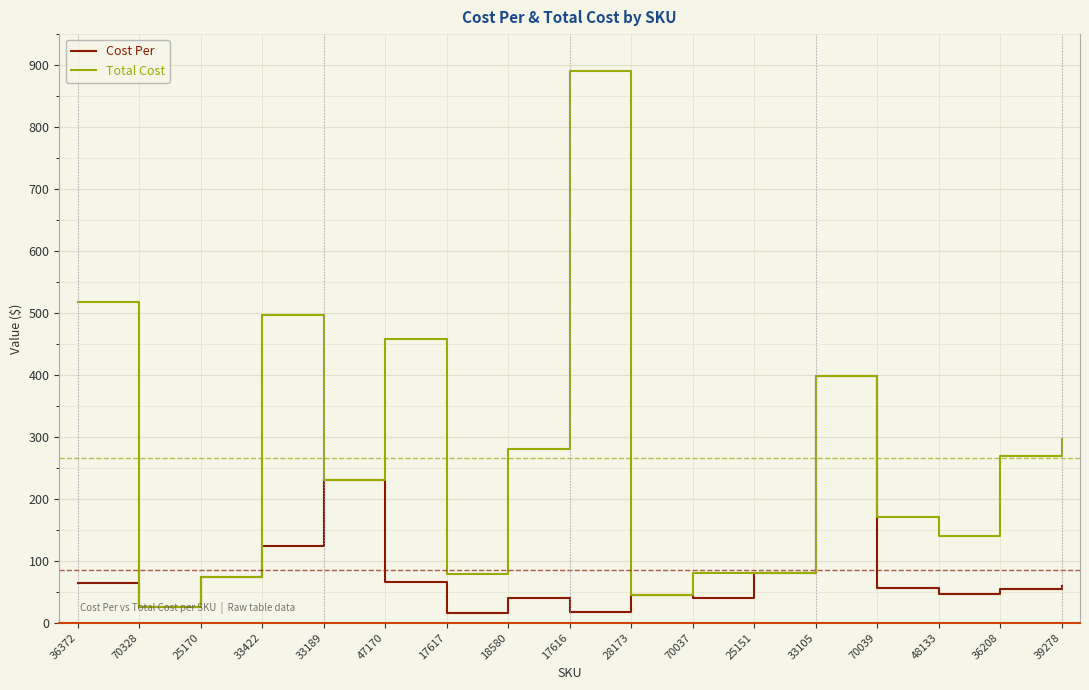

List the series in order of their peak value, lowest first.

Cost Per, Total Cost